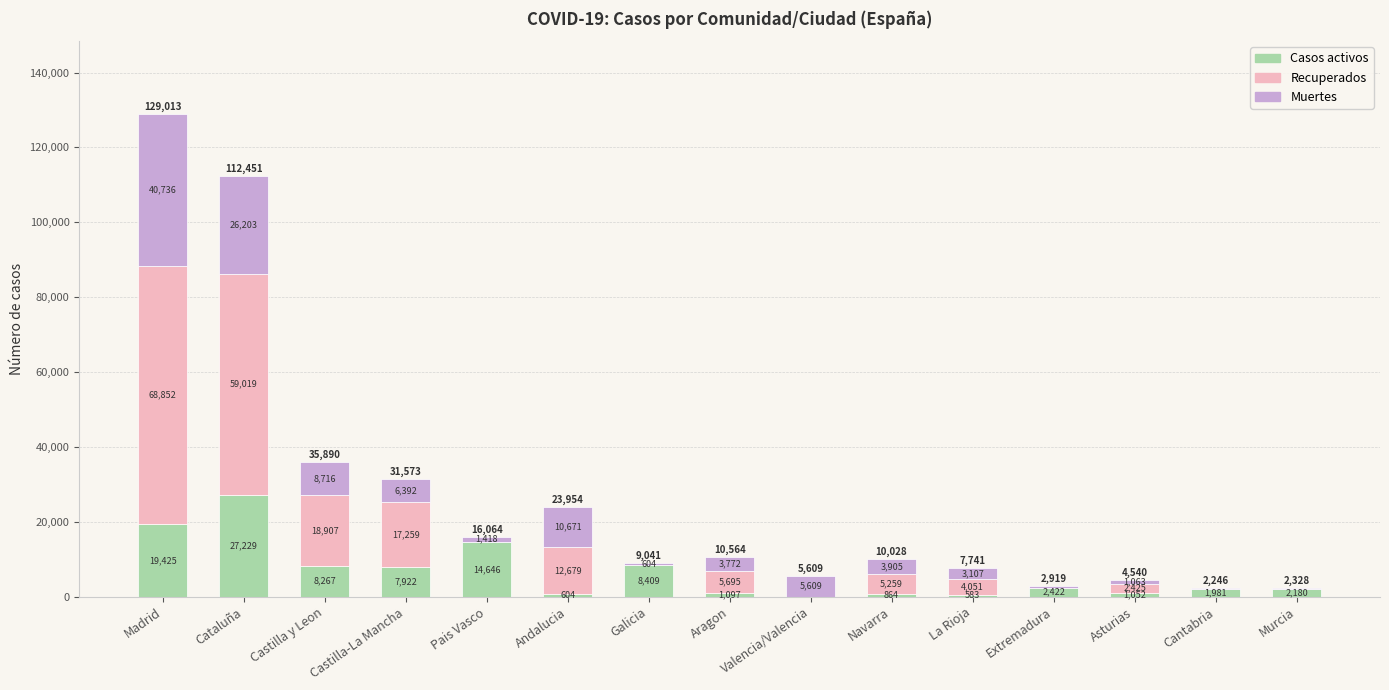

Where is Casos activos nearest to the value 13614?

Pais Vasco